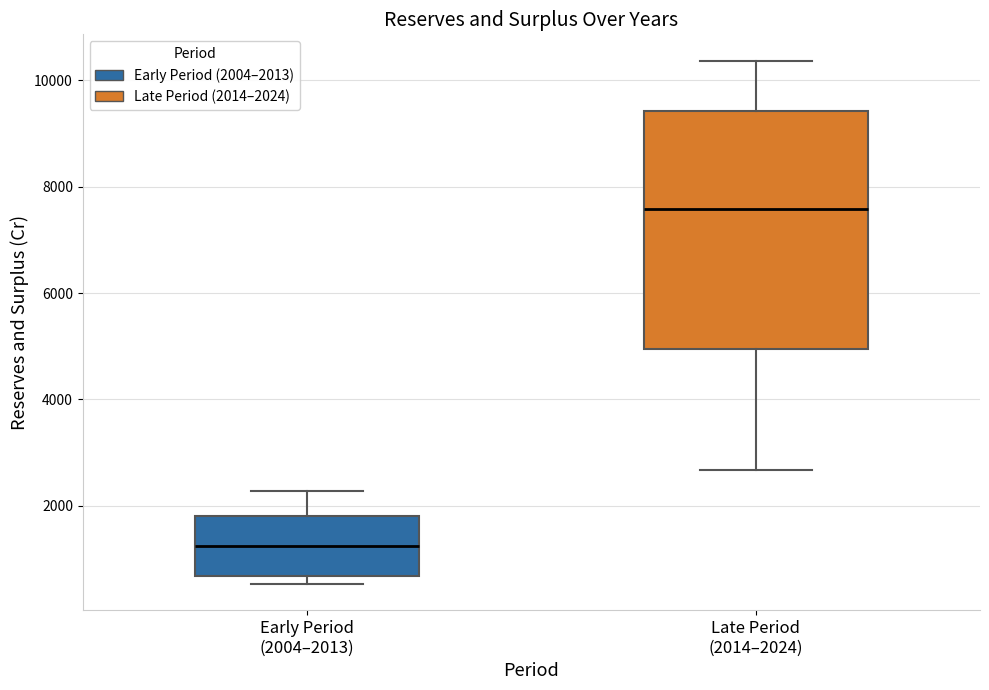

Reading left to right, transcribe this box plot: for each box, give where its median line is, the range the box spans, and where its two whiskers end, as read against the y-axis. The values are not printed on the chart, so give them approximately, as read against the axis.

Early Period (2004–2013): median 1200, box 600 to 1800, whiskers 600 (just below the box's lower edge) to 2200
Late Period (2014–2024): median 7600, box 5000 to 9400, whiskers 2600 to 10400